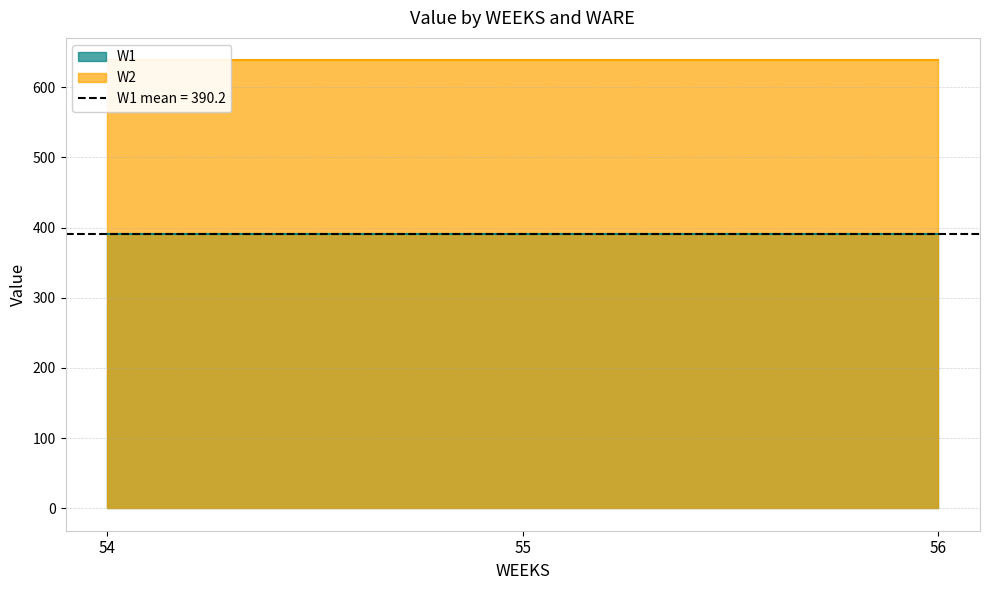

Reading right to left, what are all the values shown in this chart?

W1: 56=390.2	55=390.2	54=390.2
W2: 56=638.2	55=638.2	54=638.2